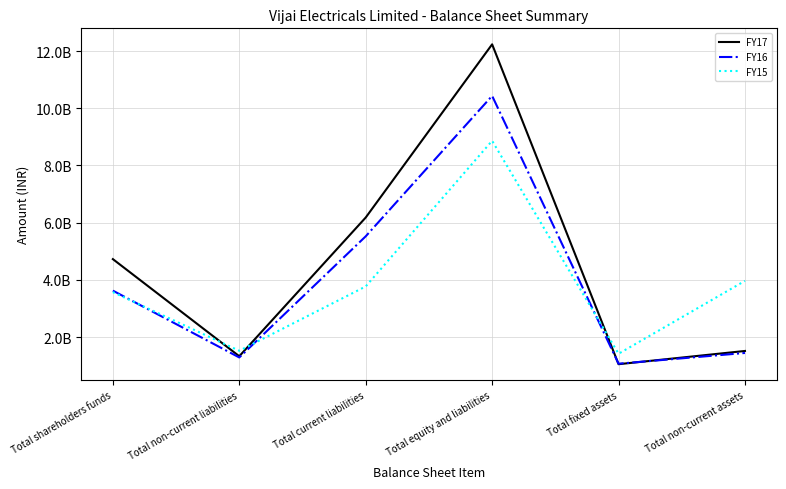

At which category does FY17 reach its first local valley?

Total non-current liabilities